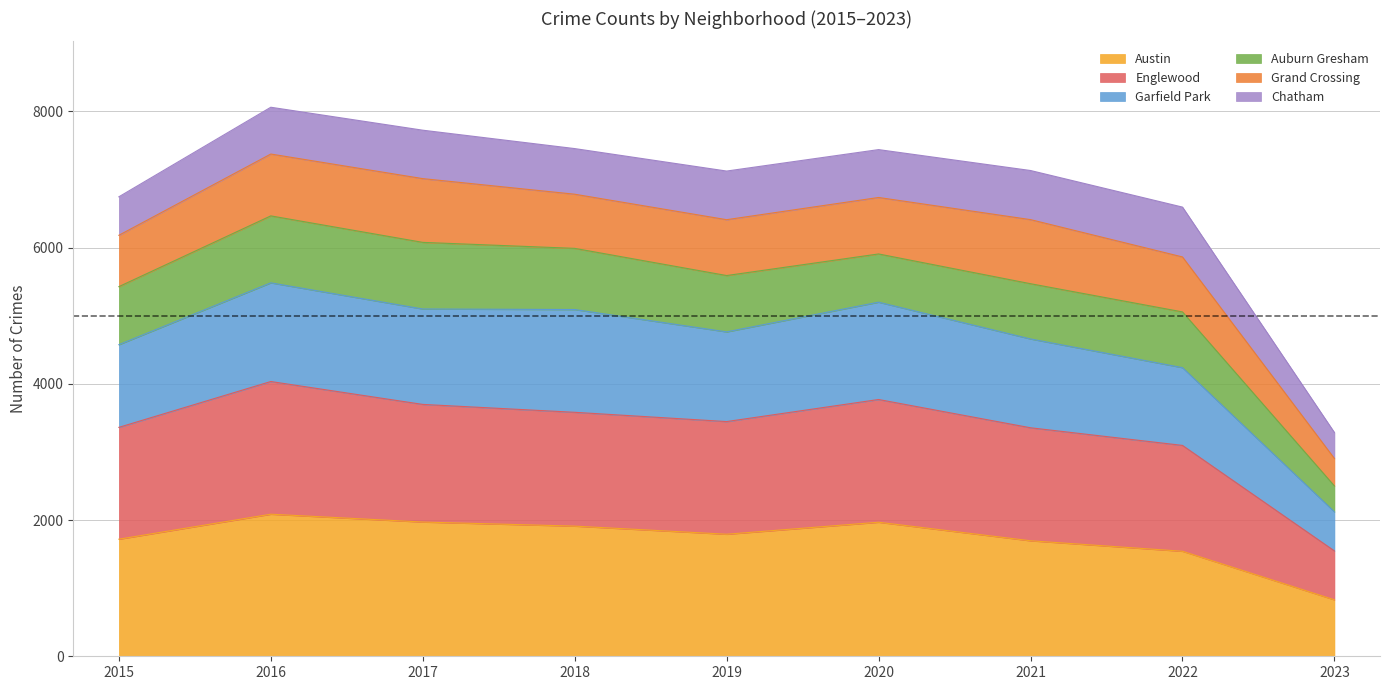

The Austin series shows 2086 at 2016. True or false?

True